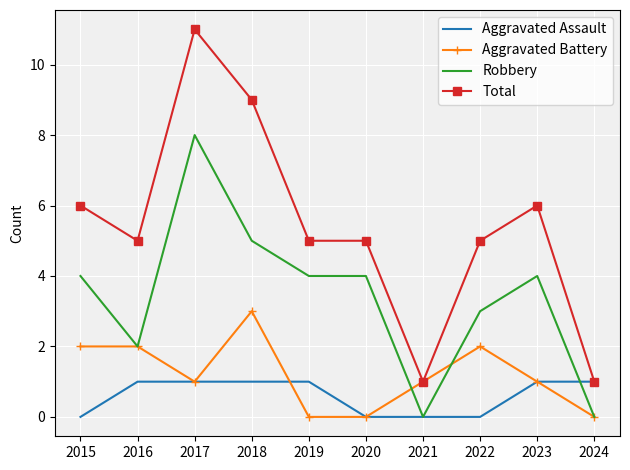

True or false: Total has more than 0 points higher than both neighbors.

True